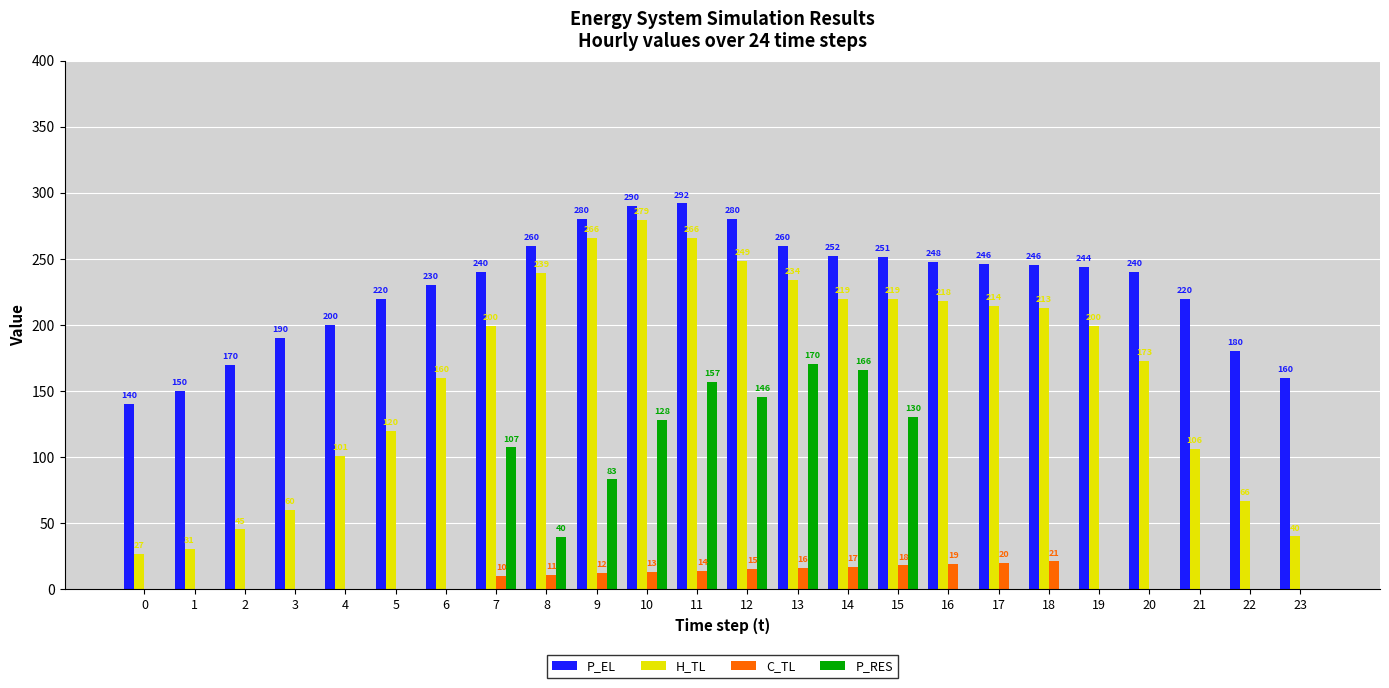

At which category does the chart reach its peak across all series?

11